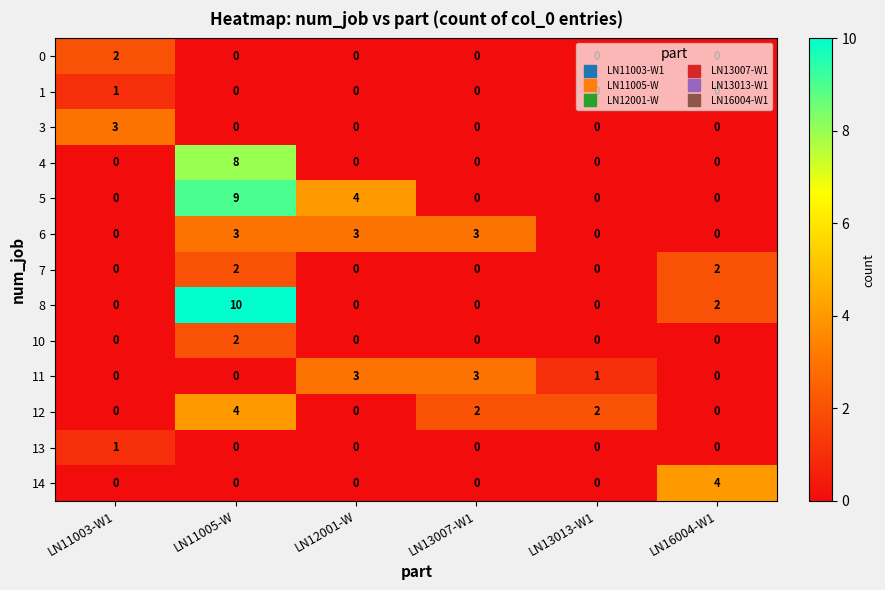

Which series has the widest spread of values?

8